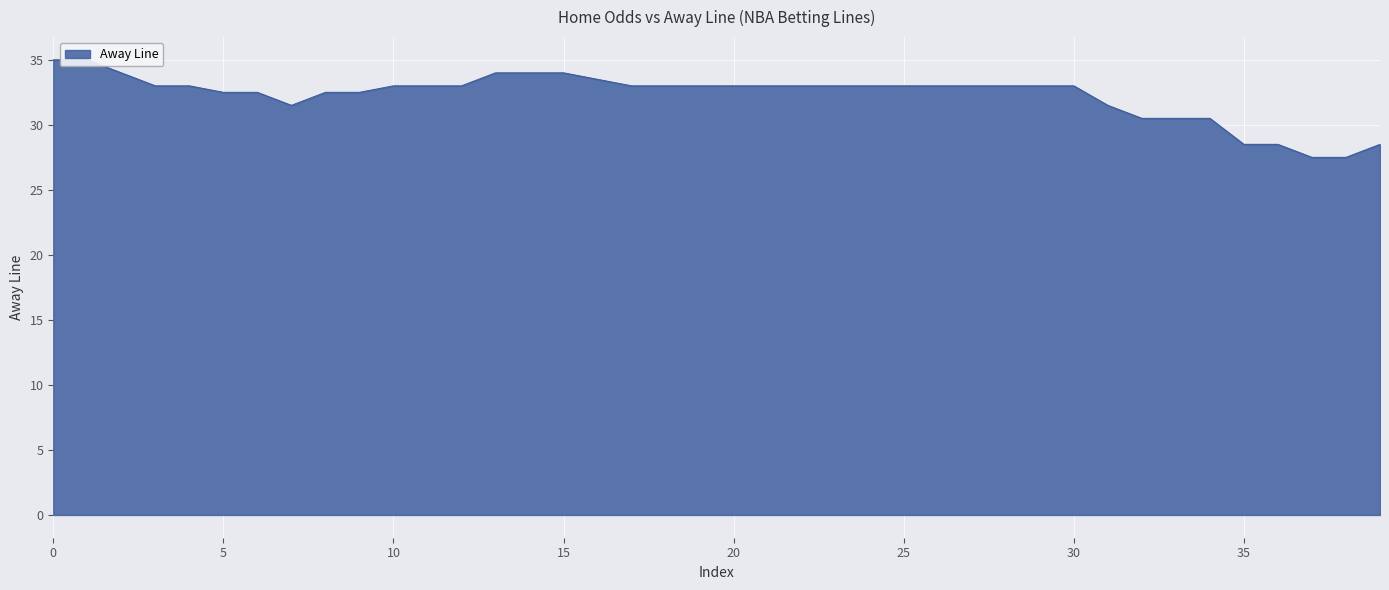

How many data points are less than 33?

14